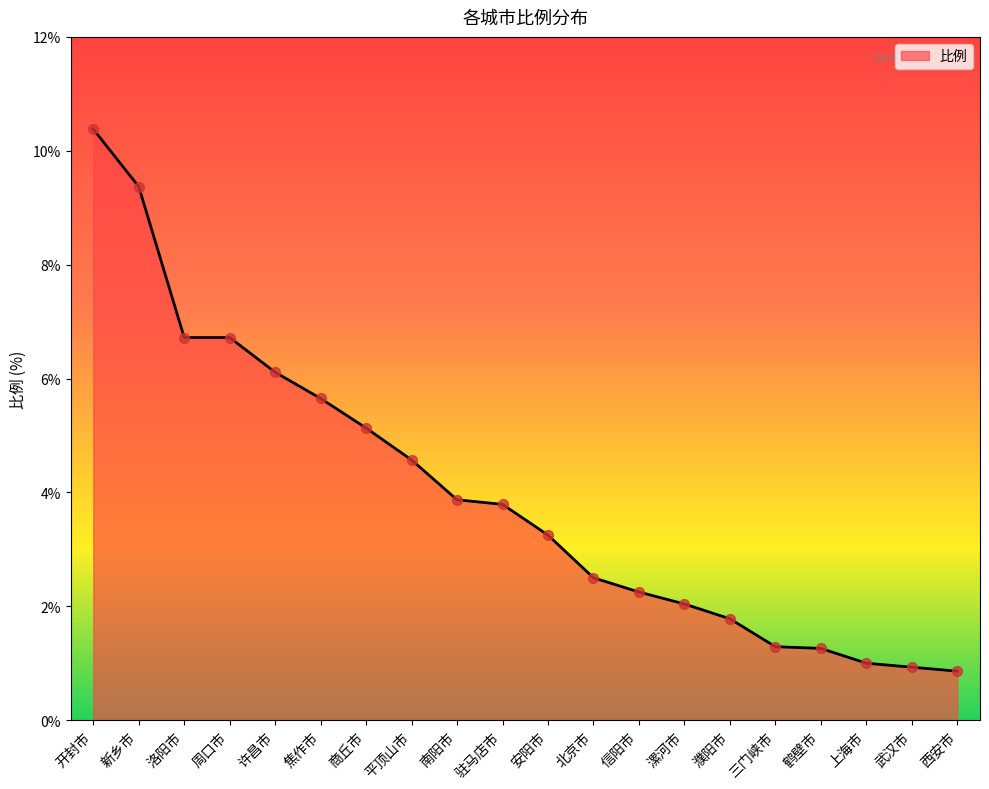

Which has a higher value, 商丘市 or 焦作市?

焦作市